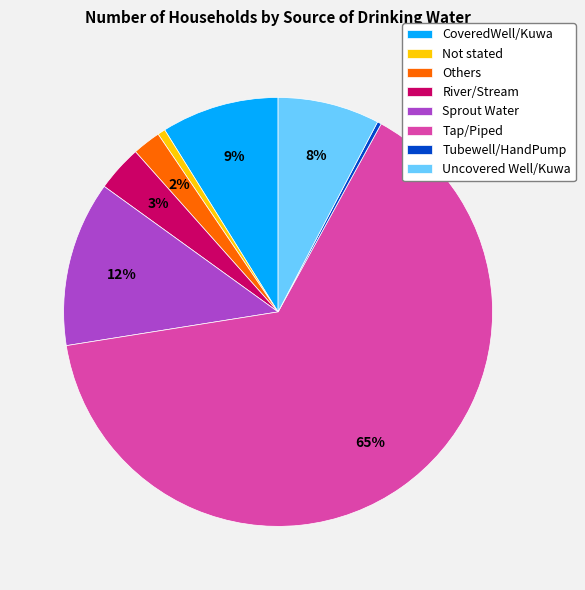

Which has a higher value, Uncovered Well/Kuwa or CoveredWell/Kuwa?

CoveredWell/Kuwa